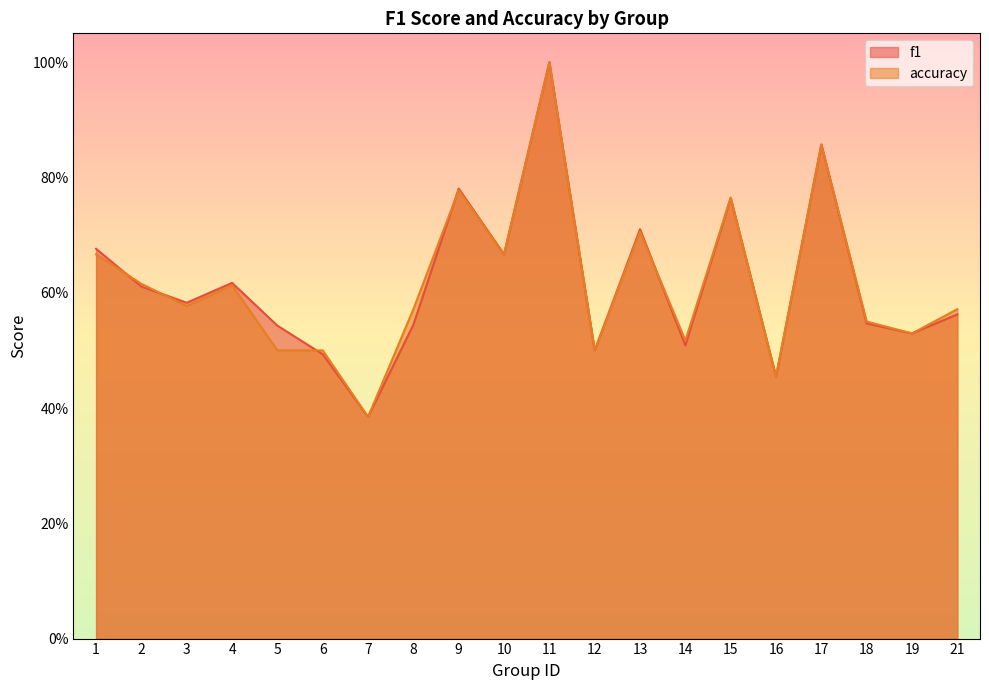

What is the value of the accuracy point at the 1st from the left?

0.7